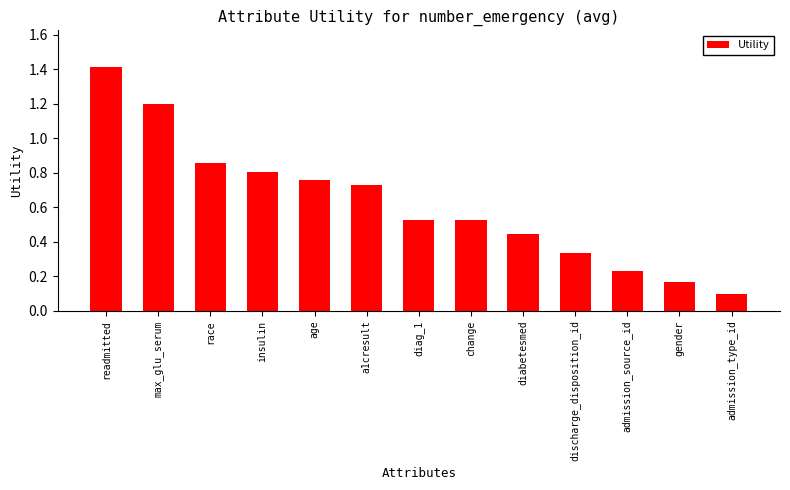

Which has a higher value, diabetesmed or gender?

diabetesmed